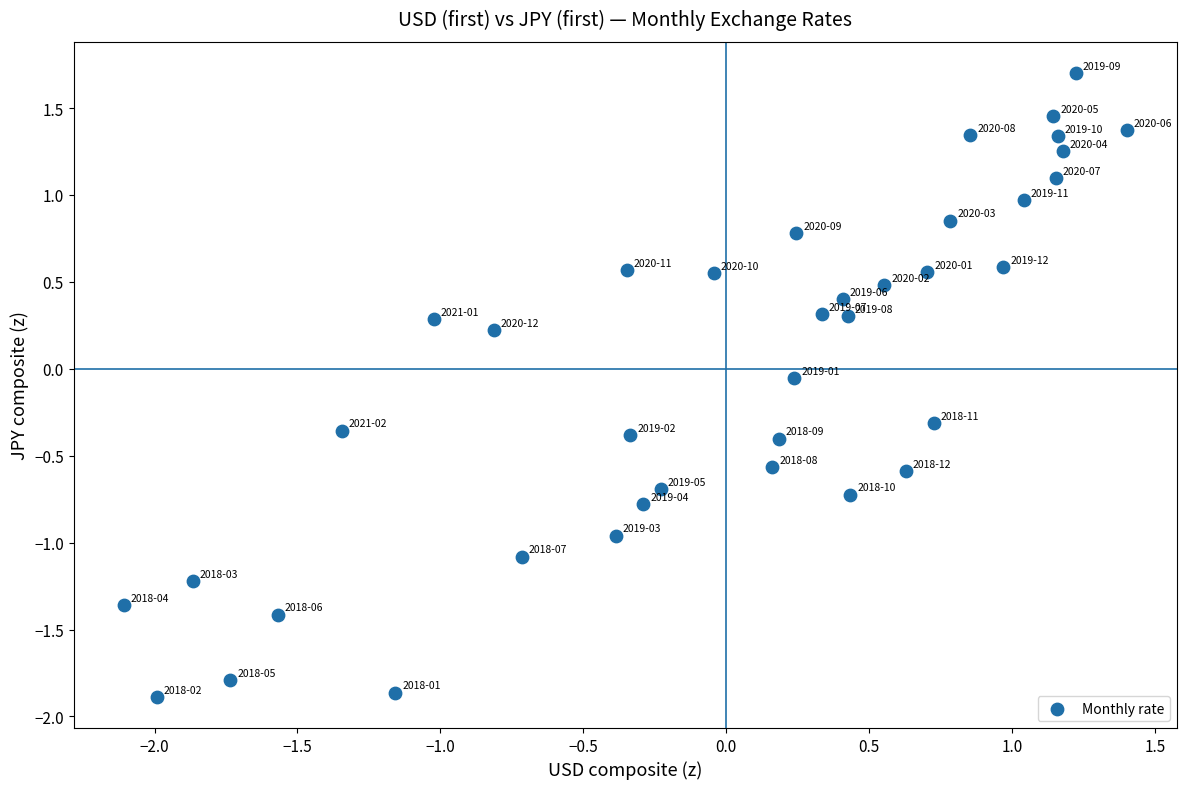

What is the range of X values (max minus min)?

3.5